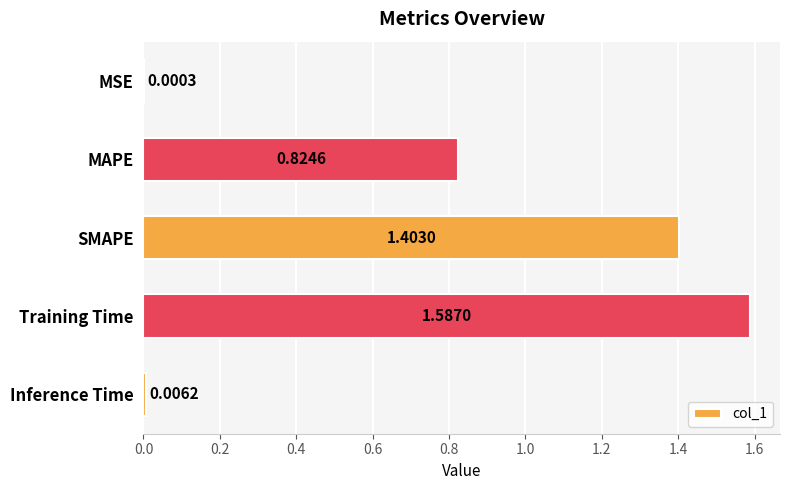

Where is the data nearest to the value 0?

MSE